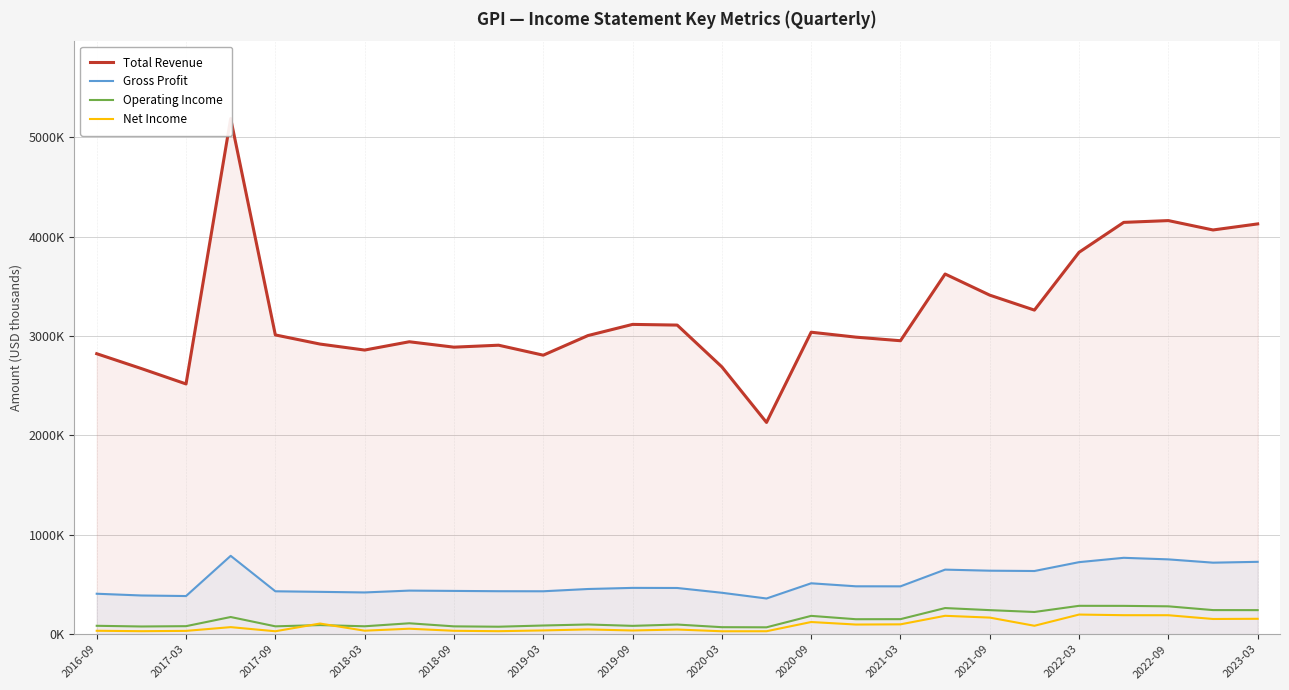

Reading left to right, what are all the values shown in this chart?

Total Revenue: 2823200	2673600	2518800	5191000	3012300	2920400	2860000	2943500	2889100	2908800	2808400	3005700	3118300	3111400	2690800	2131200	3039600	2990100	2953900	3625600	3412800	3262200	3844400	4145400	4163400	4069000	4130000
Gross Profit: 406700	389100	383500	788400	431400	425700	419700	438200	435100	432100	431500	454300	465600	464600	416500	358800	511900	481600	481200	649400	638700	635500	724700	768400	752600	719500	727900
Operating Income: 83900	76900	80100	172300	78500	91000	79000	109200	78200	74600	86800	97100	83300	96500	69900	68600	183800	150100	150700	262500	241500	222900	285000	284500	279900	242000	241500
Net Income: 33900	29600	32700	70400	28900	106600	34600	54500	33600	29600	37200	47400	36600	46400	28700	29100	121900	96500	98500	184500	166400	84100	197000	190600	190300	152400	154400